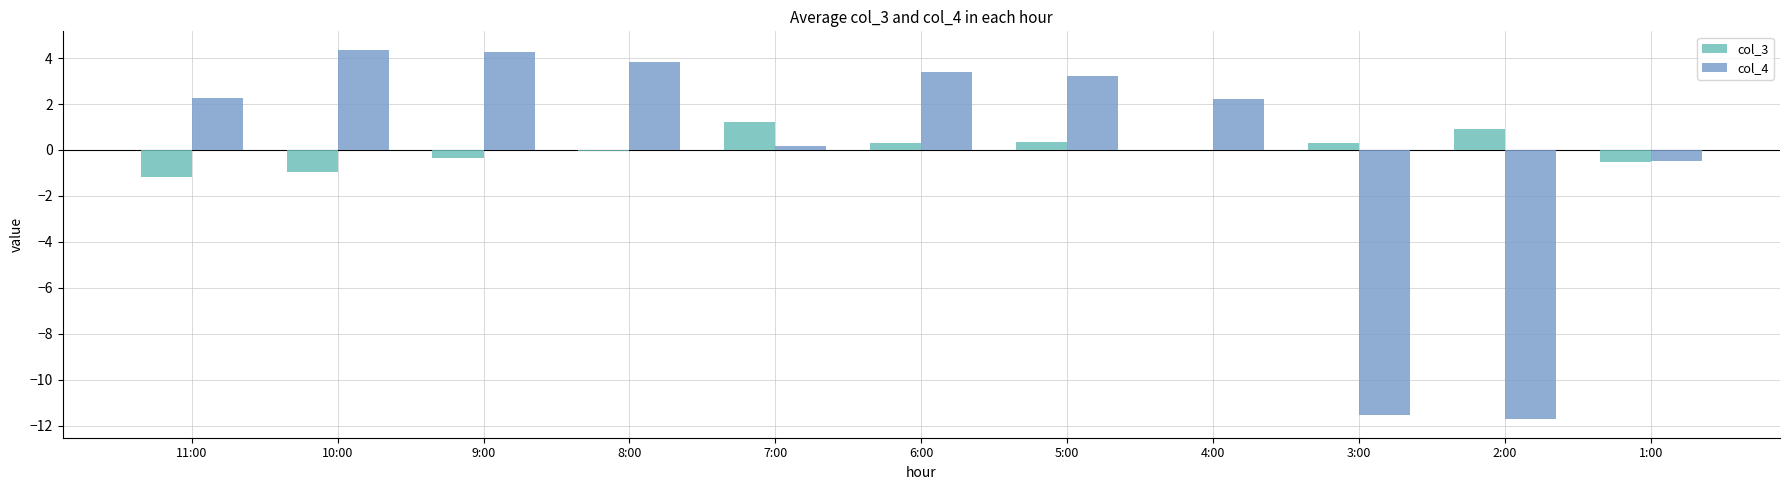

What is the greatest value displayed?

4.4